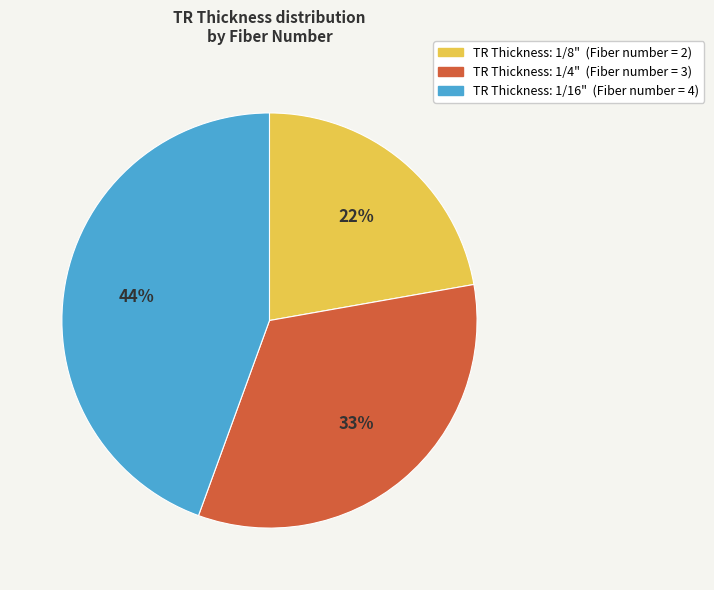

Is there any slice that represents more than half of the pie?

No